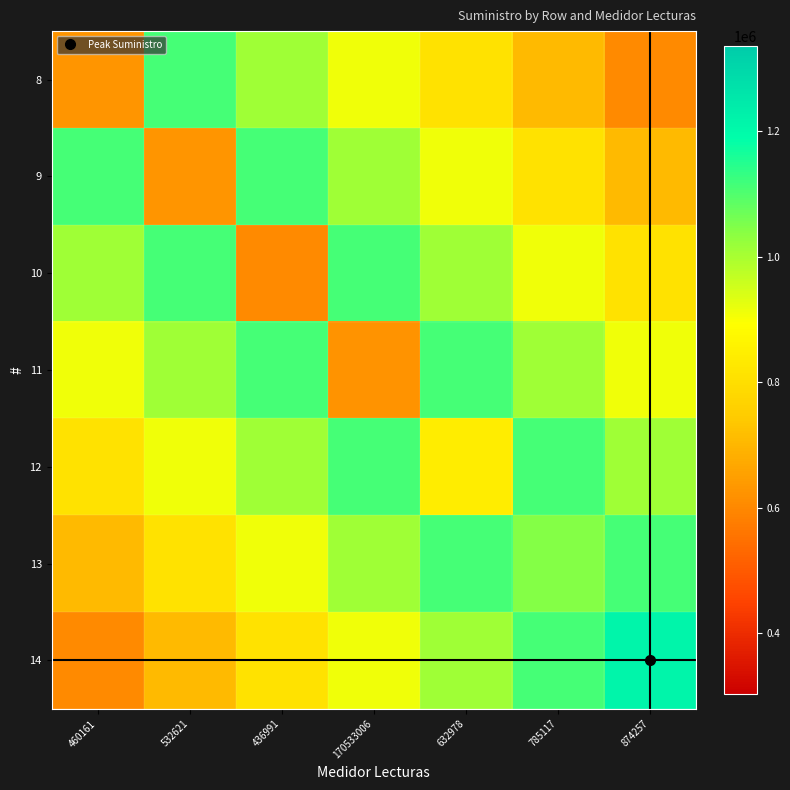

How many series are shown in this chart?

7